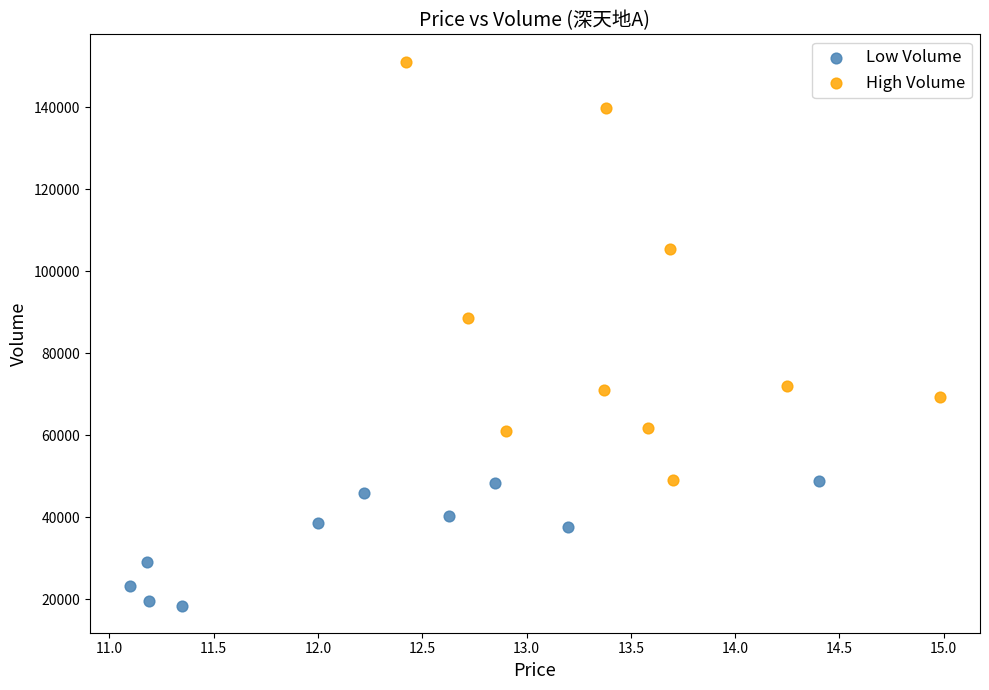

Which series contains the lowest Y value?

Low Volume